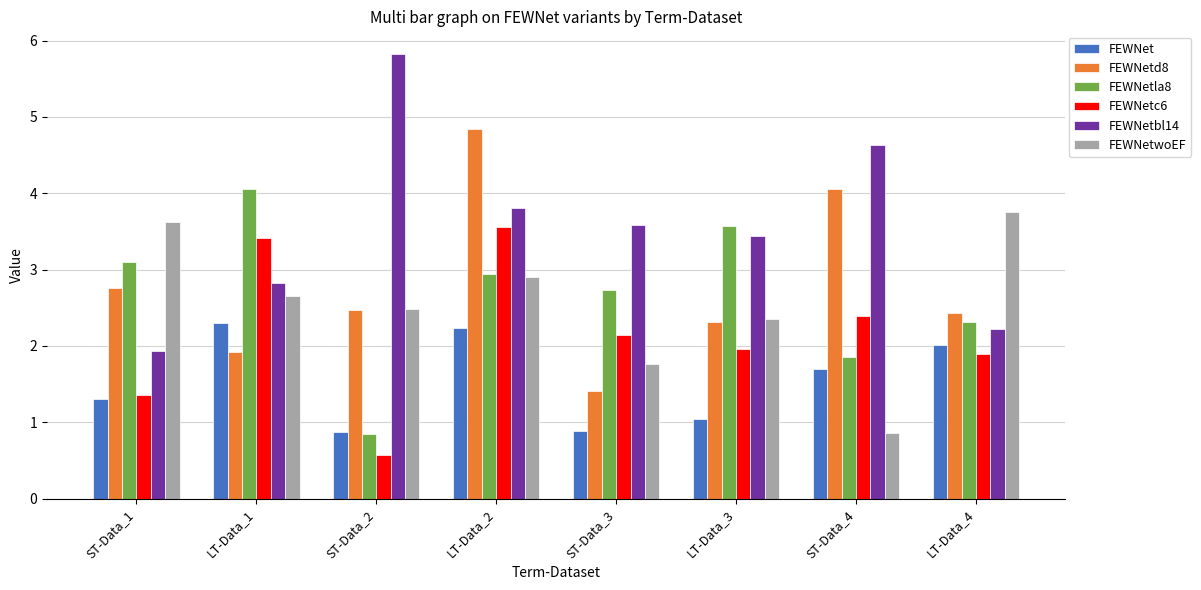

What are all the series names shown in the legend?

FEWNet, FEWNetd8, FEWNetla8, FEWNetc6, FEWNetbl14, FEWNetwoEF